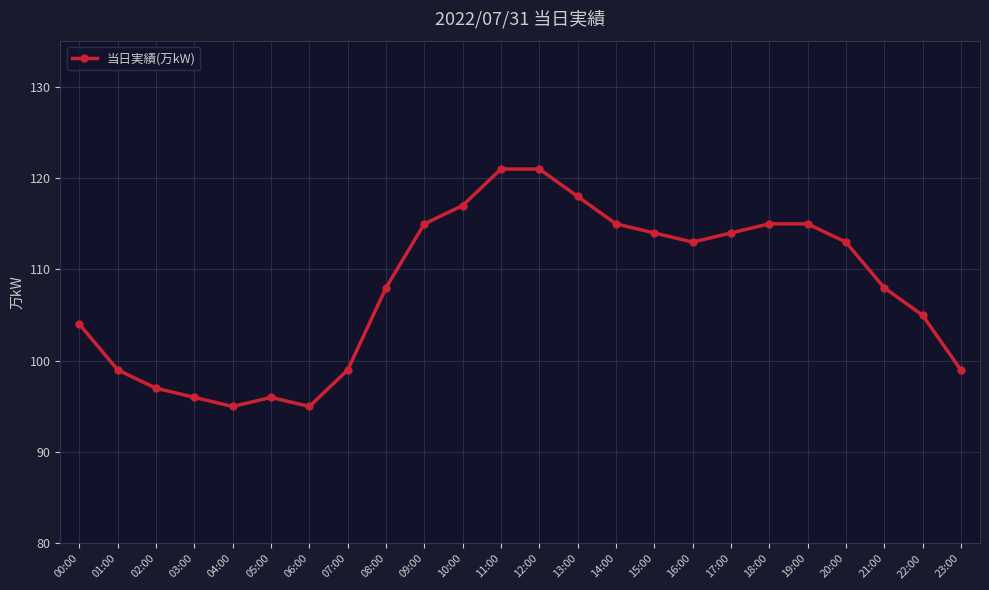

What is the smallest value displayed?

95